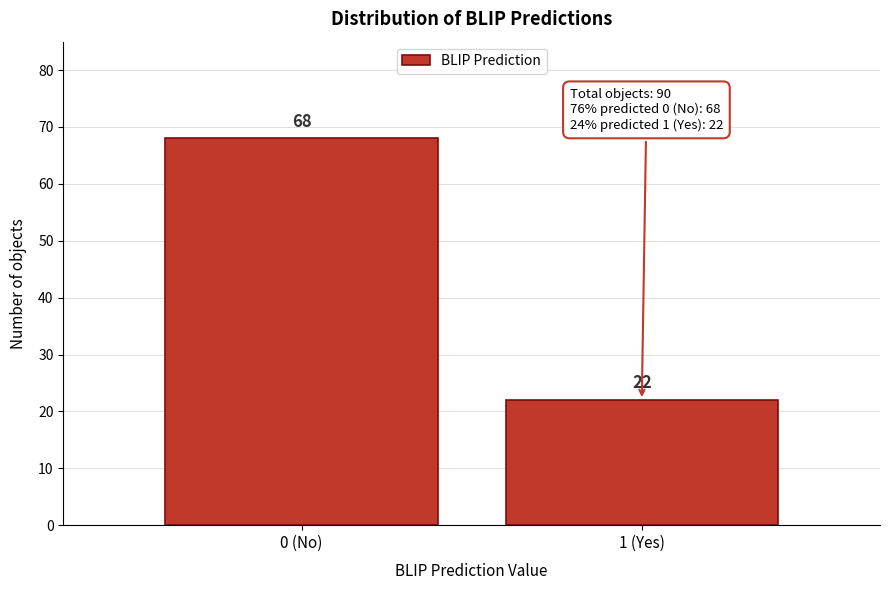

Reading right to left, list all the values displayed in this chart.

22	68